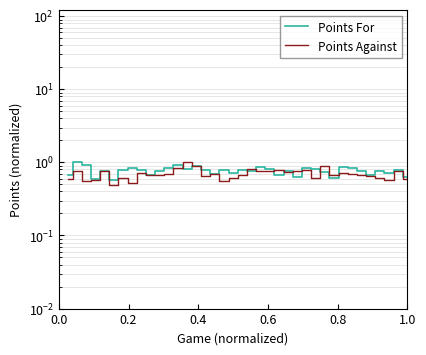

Which series has the widest spread of values?

Points Against